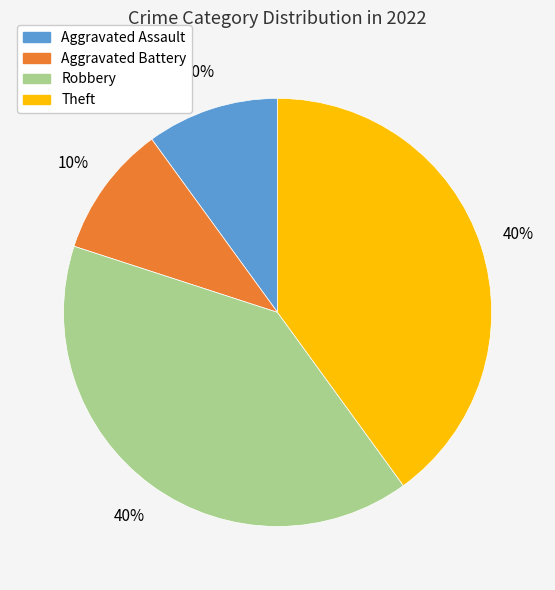

To the nearest percent, what portion does Theft represent?

40%